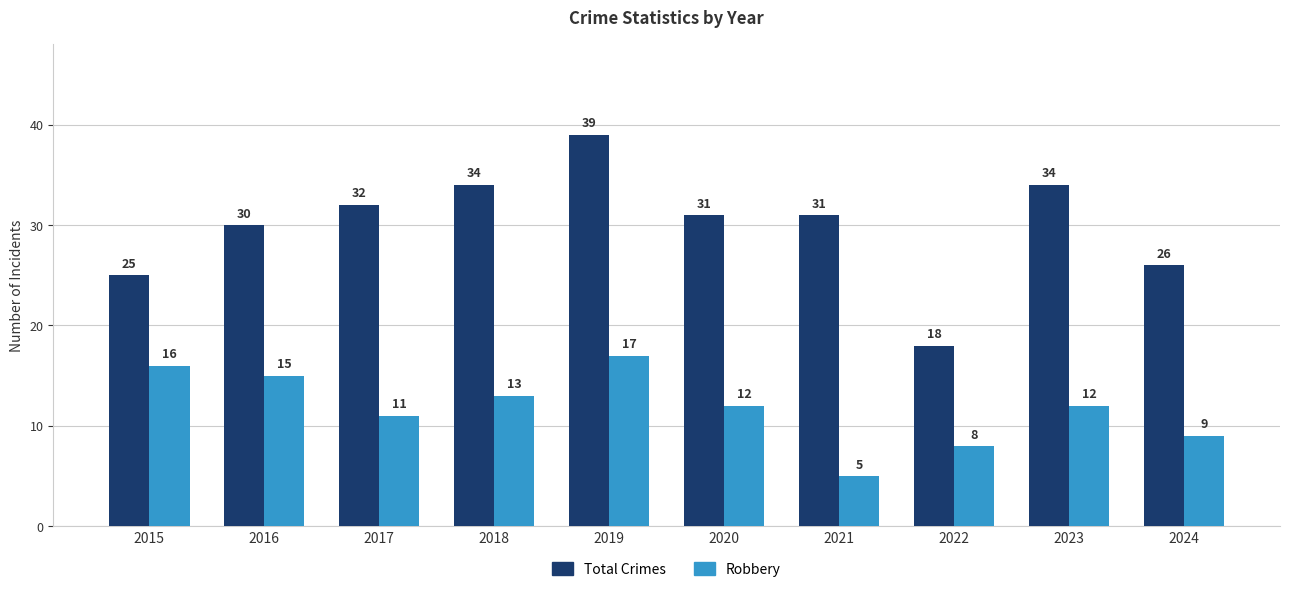

What value does the Robbery series have at 2021?

5